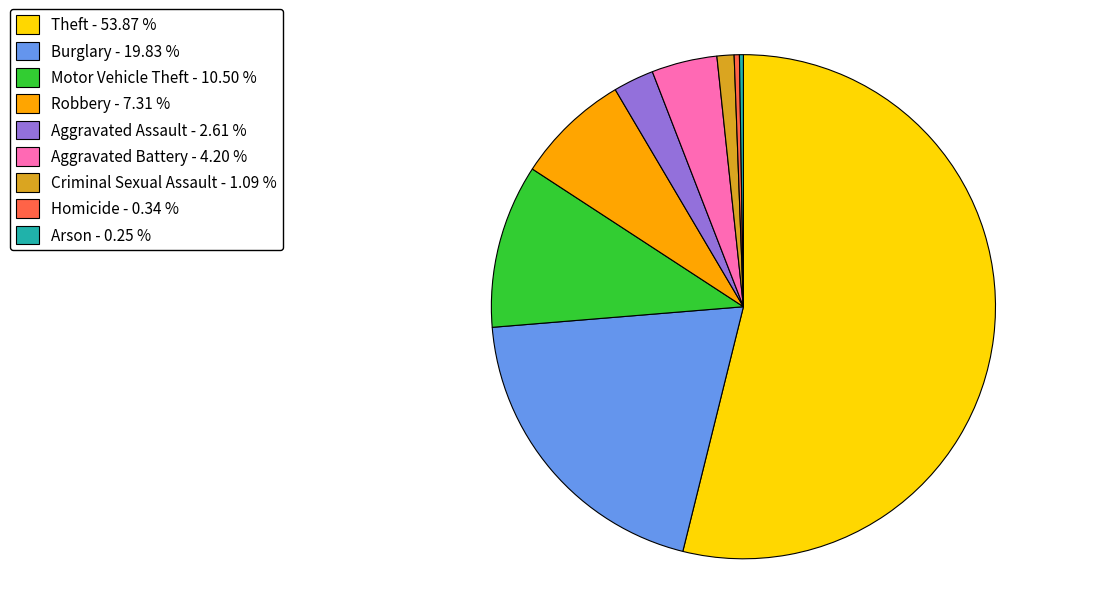

Do Motor Vehicle Theft - 10.50 % and Robbery - 7.31 % together represent more than half of the pie?

No